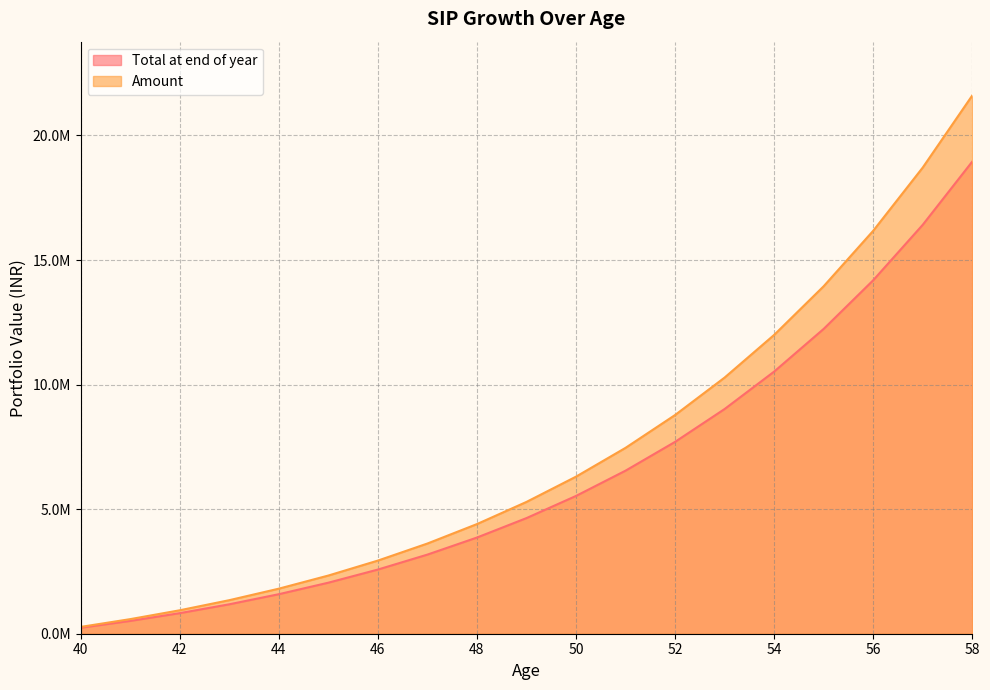

Which series changed the most between 47 and 49?

Amount